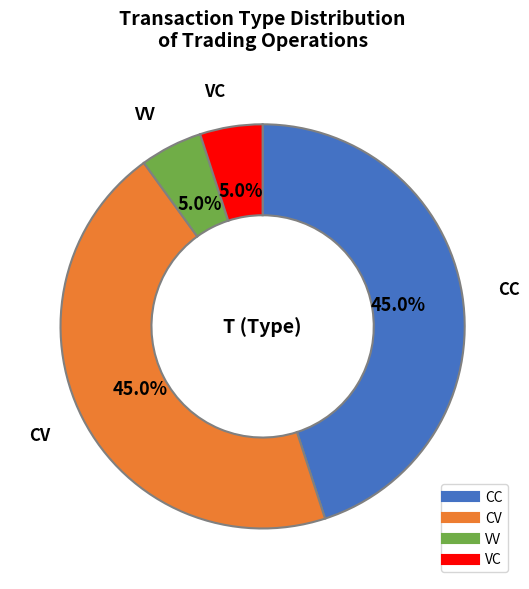

What is the total percentage of VC and CC?

50.0%